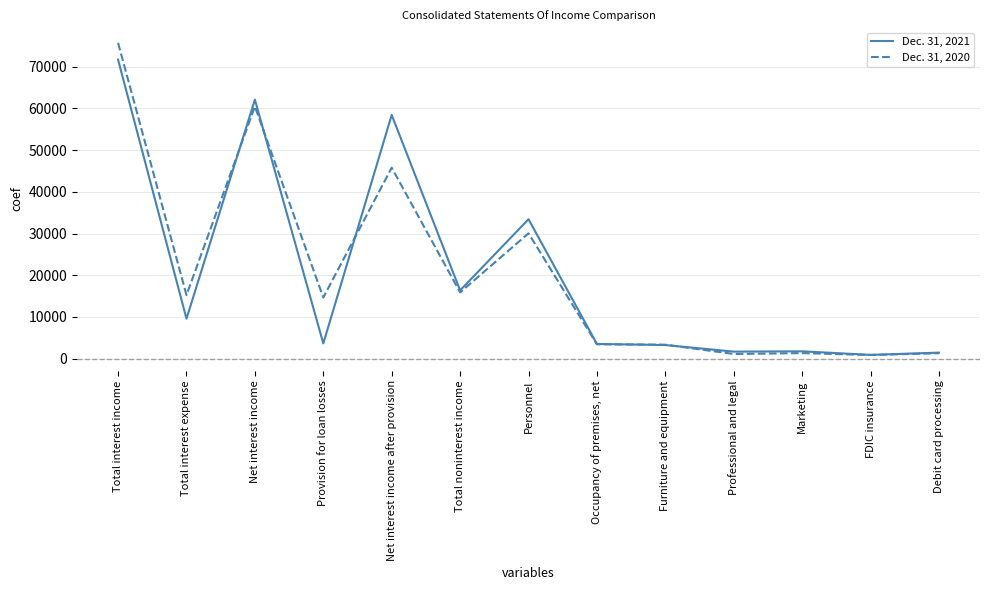

Is the value of Dec. 31, 2021 at Net interest income after provision greater than the value of Dec. 31, 2020 at Personnel?

Yes